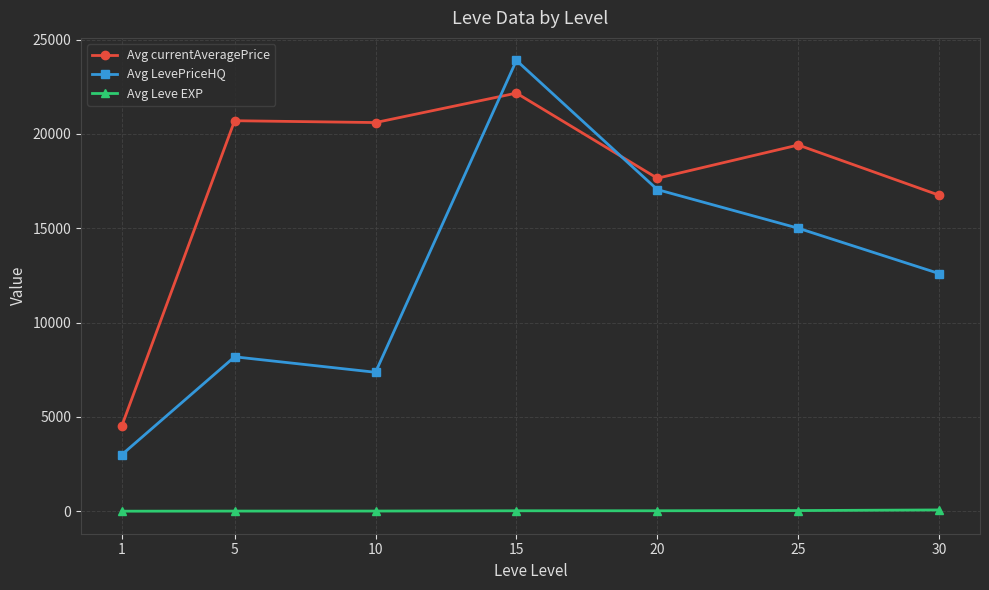

What is the value of the Avg Leve EXP point at the 3rd from the left?

8.0